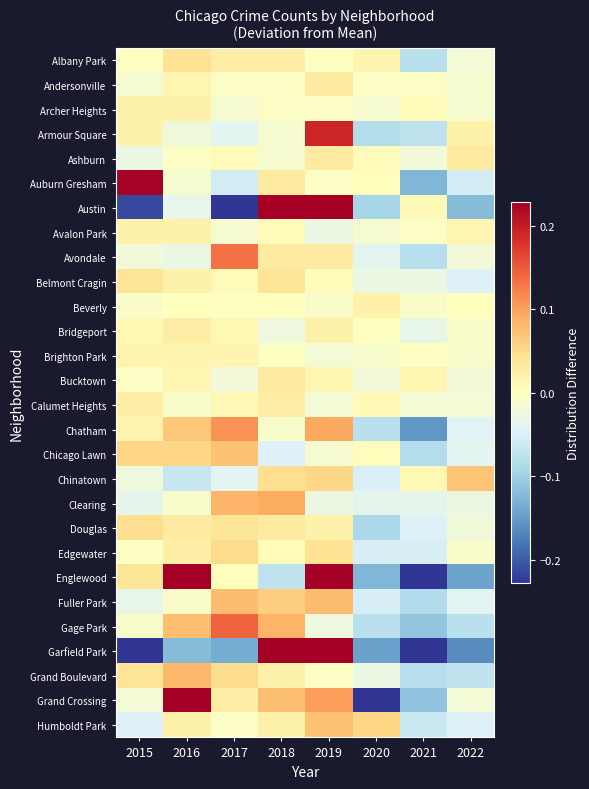

At which category does the chart reach its minimum across all series?

2015